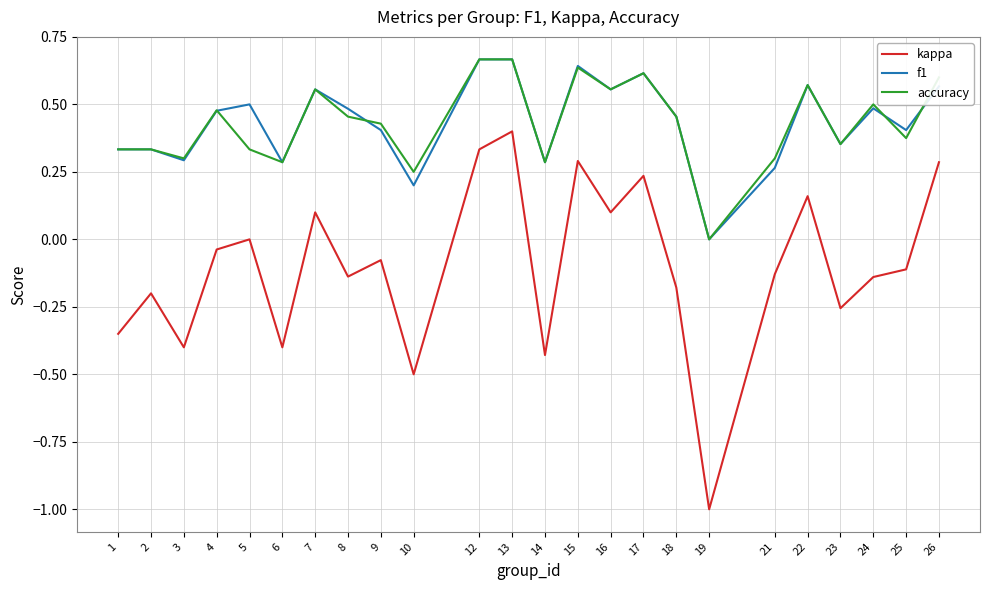

The accuracy series shows 0.6 at 16. True or false?

True